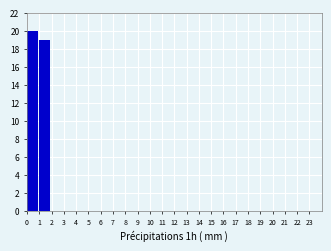

Reading left to right, list every bar in this chart as the range it spans on the x-axis followed by its height. The values are not printed on the chart, so give them approximately, as read against the axis.

0 to 1: 20
1 to 2: 19
2 to 3: 0
3 to 4: 0
4 to 5: 0
5 to 6: 0
6 to 7: 0
7 to 8: 0
8 to 9: 0
9 to 10: 0
10 to 11: 0
11 to 12: 0
12 to 13: 0
13 to 14: 0
14 to 15: 0
15 to 16: 0
16 to 17: 0
17 to 18: 0
18 to 19: 0
19 to 20: 0
20 to 21: 0
21 to 22: 0
22 to 23: 0
23 to 24: 0